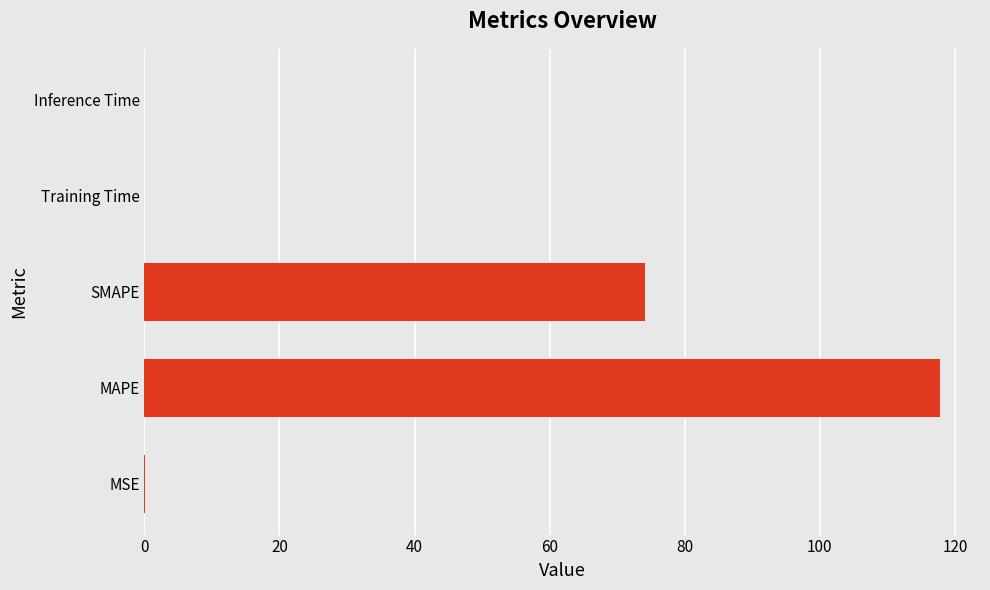

True or false: the data shows 41.0 at MAPE.

False